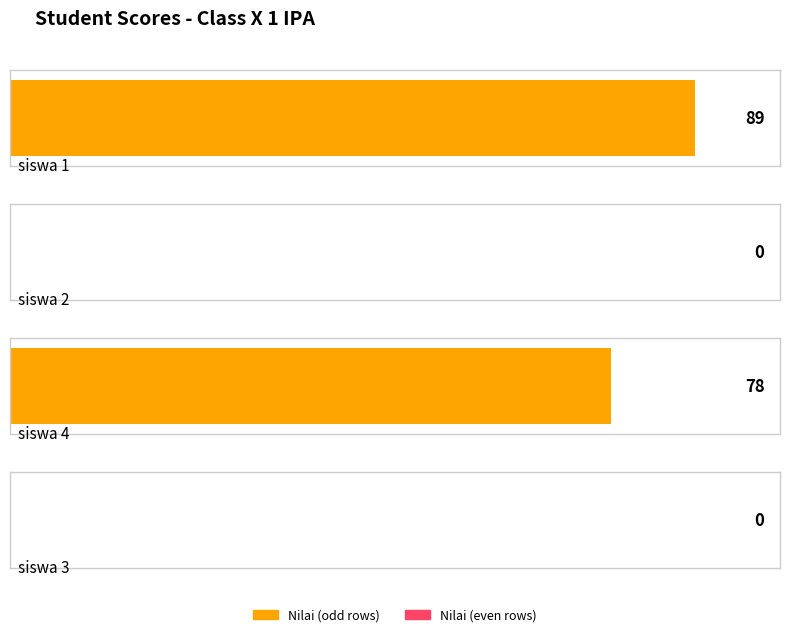

At which label is the value closest to 44?

siswa 4